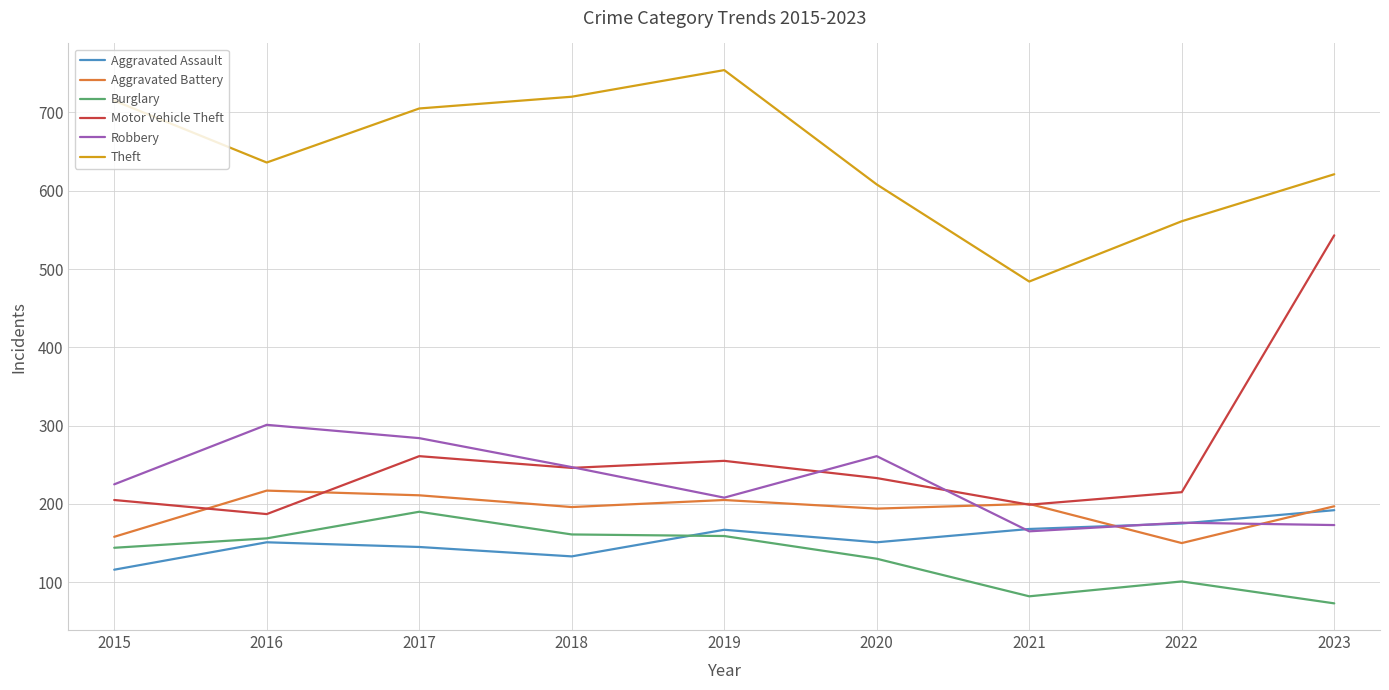

How many series are shown in this chart?

6